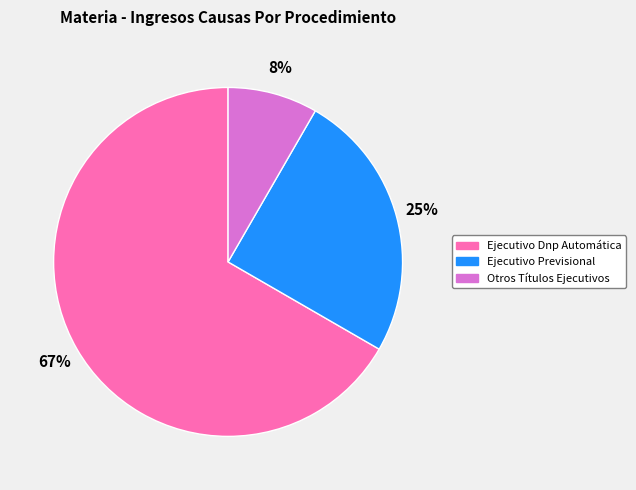

The Ejecutivo Dnp Automática slice represents 67% of the pie. True or false?

True